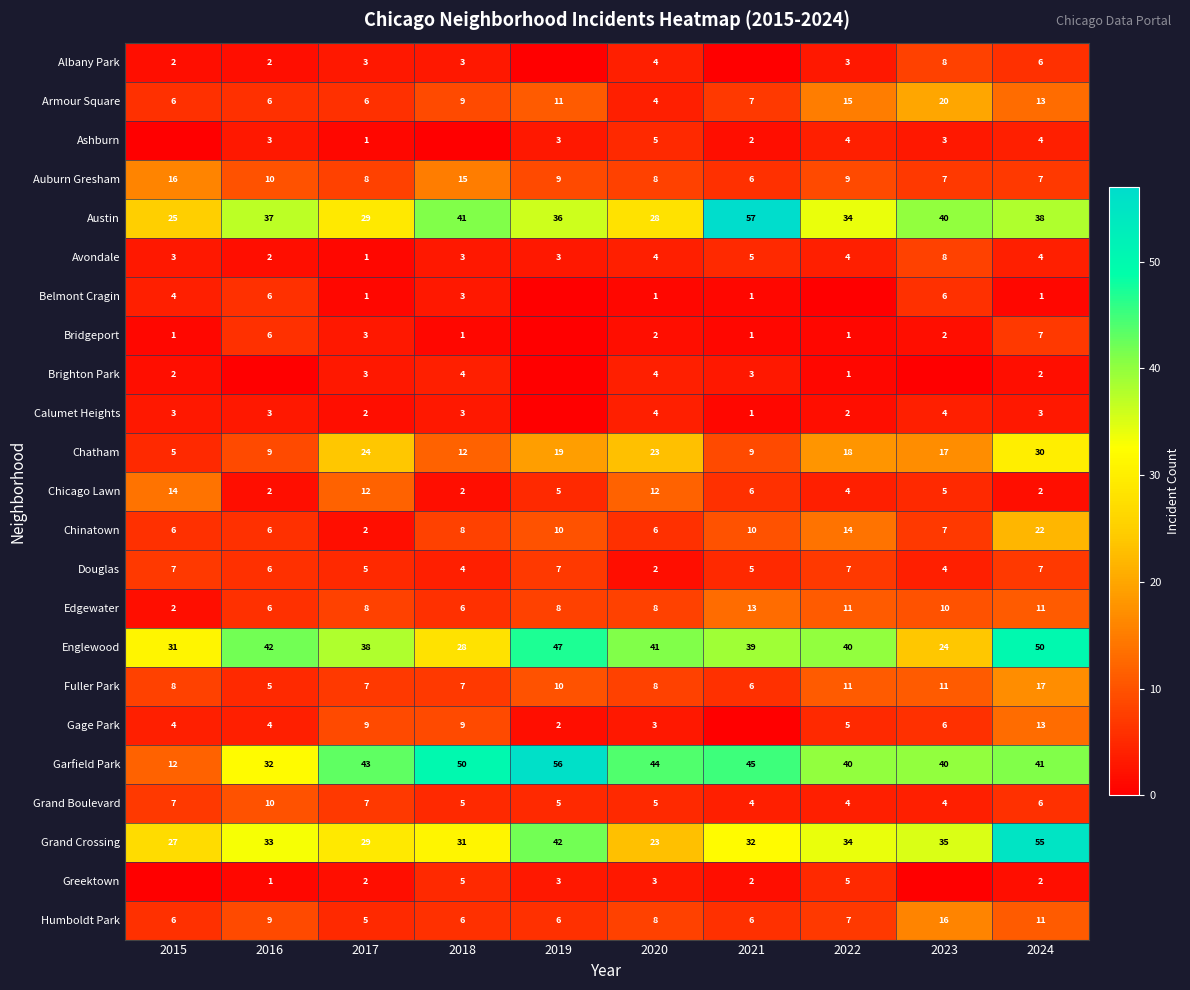

What is the difference between the Avondale values at 2016 and 2021?

3